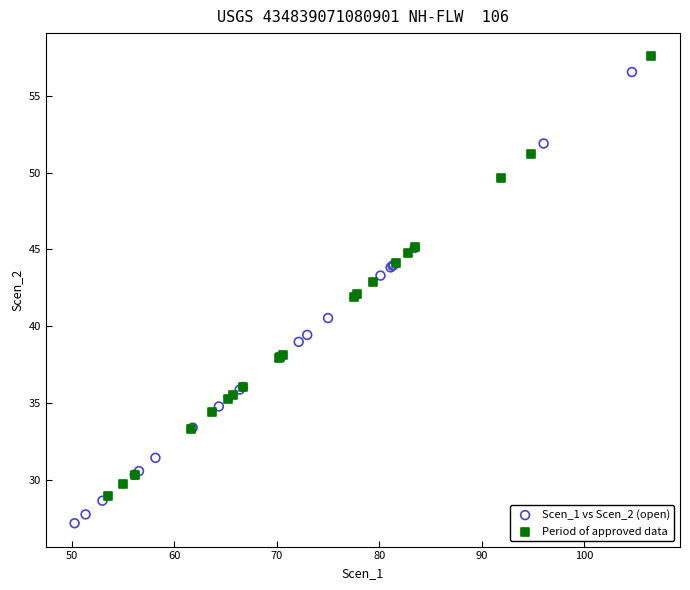

Which series reaches the minimum Y coordinate?

Scen_1 vs Scen_2 (open)